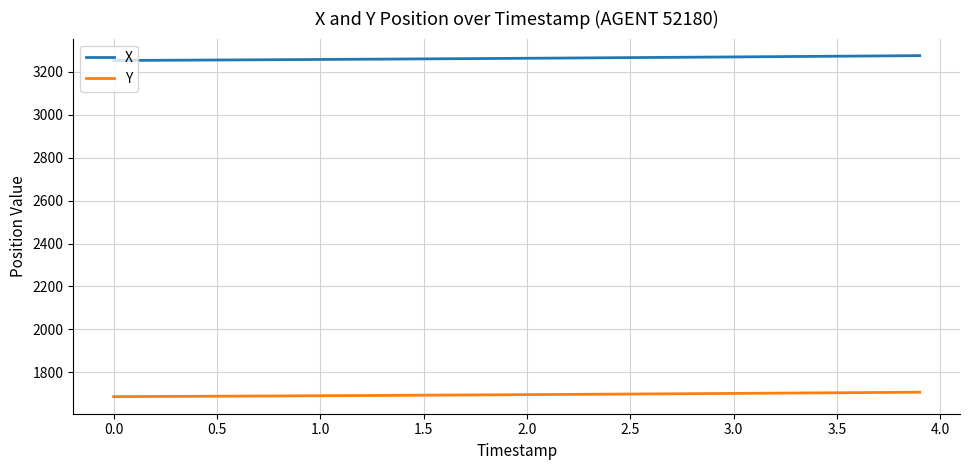

Count the number of data series in this chart.

2